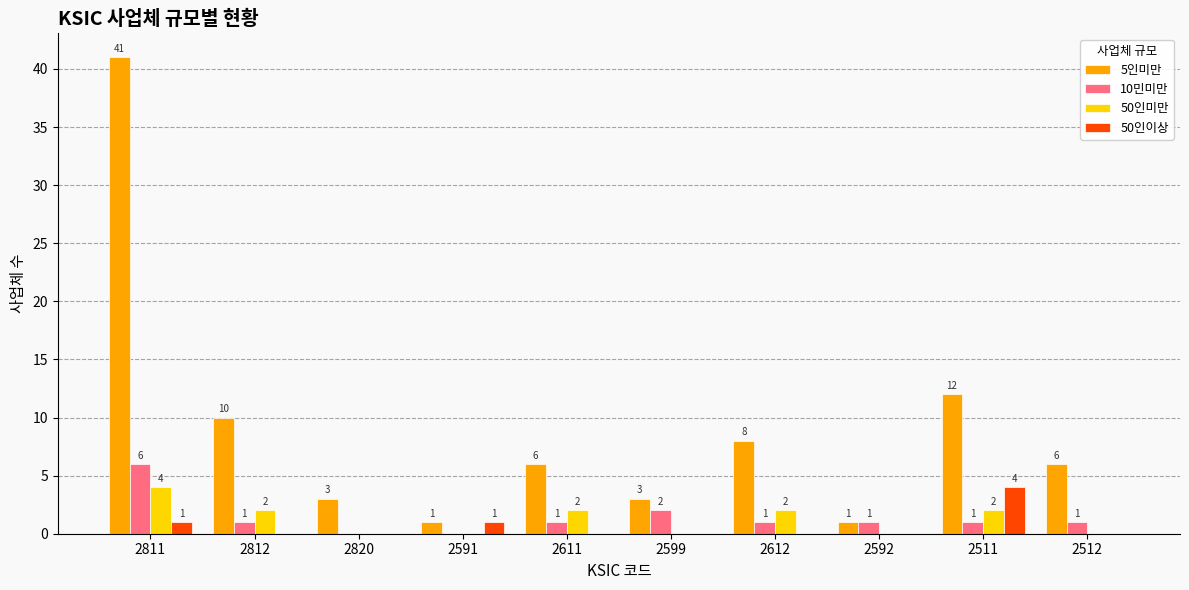

How many values in 50인이상 are above zero?

3